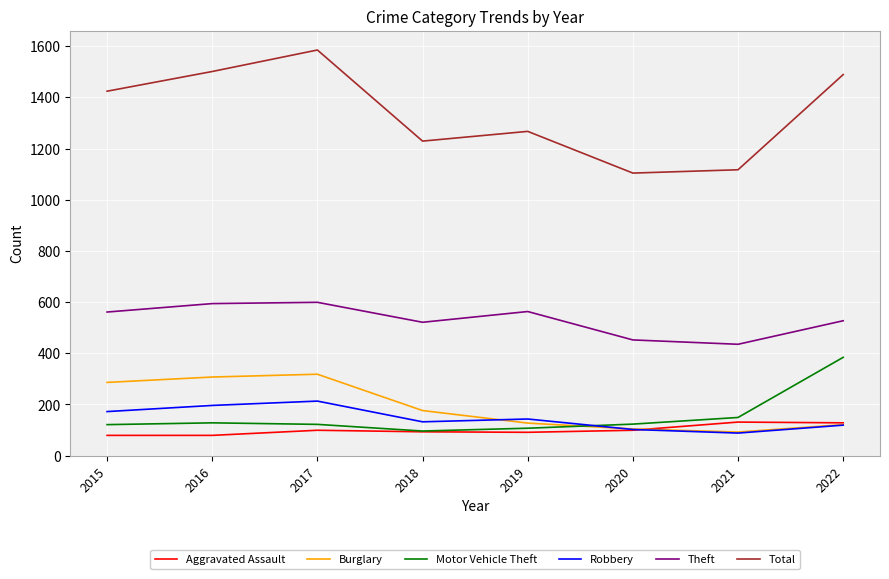

In Robbery, how many points are higher than both neighbors (excluding endpoints)?

2